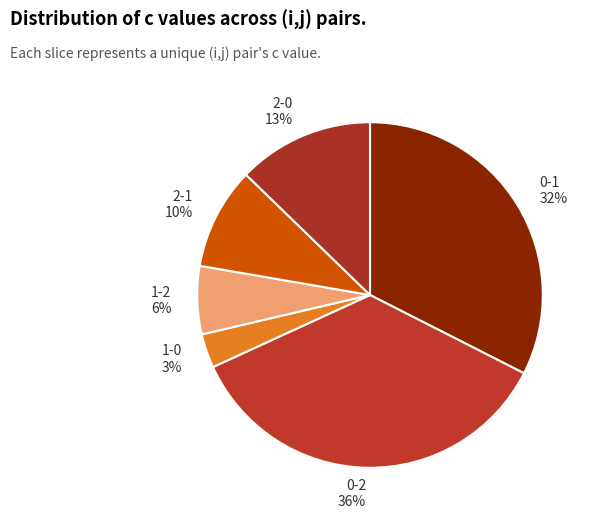

Which slice is the largest?

0-2